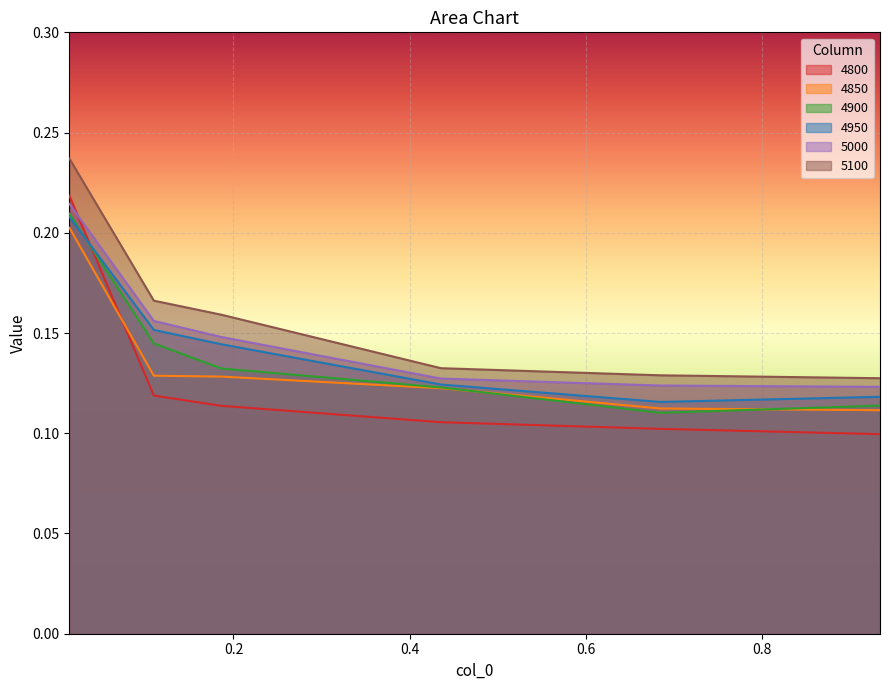

Does the chart display data point markers on the line(s)?

No